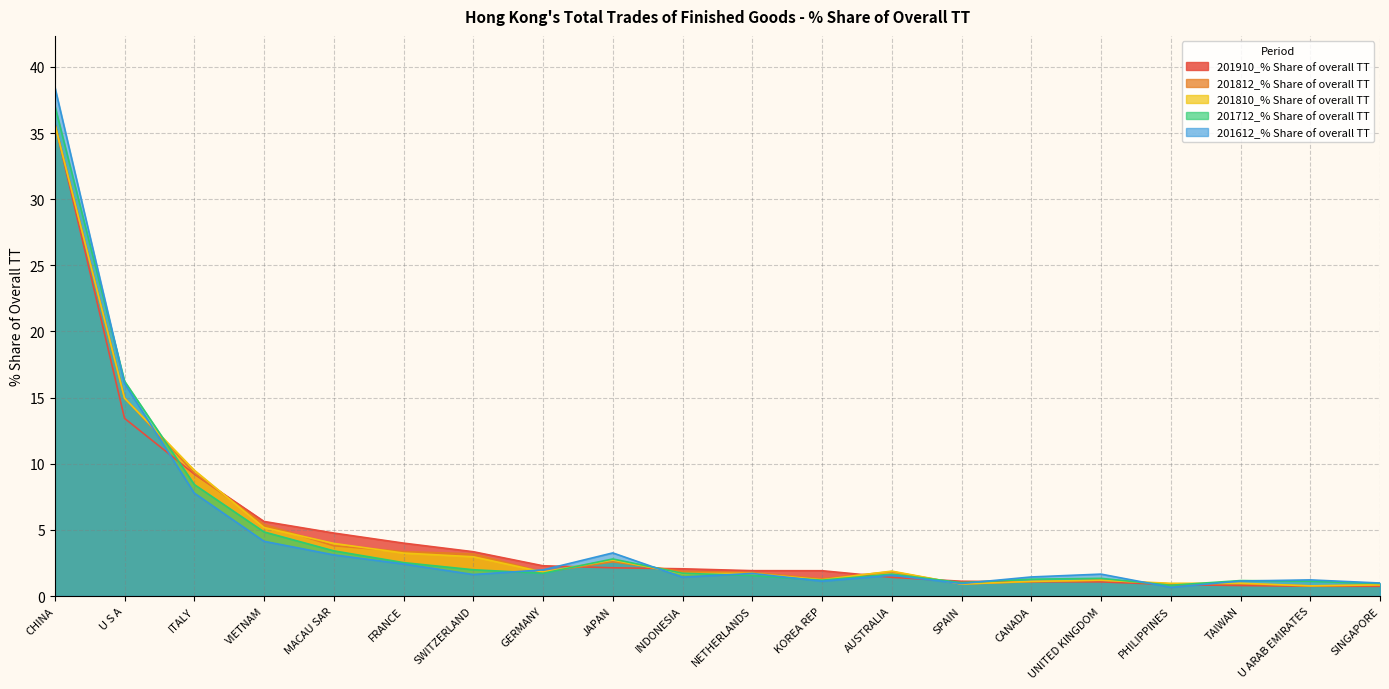

At which label does 201612_% Share of overall TT reach its peak?

CHINA